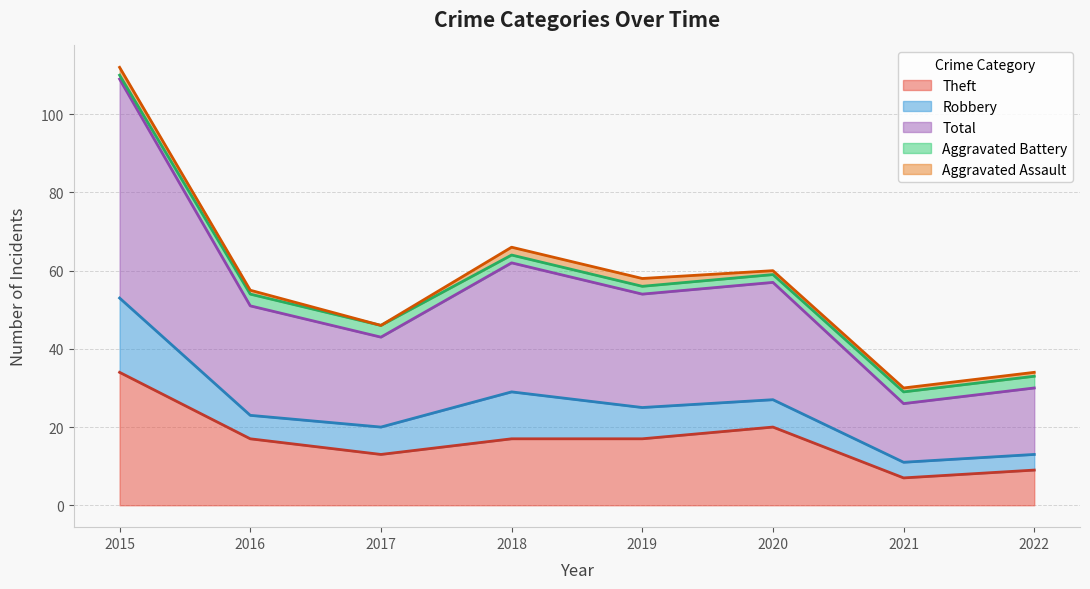

How many lines are shown in the chart?

5